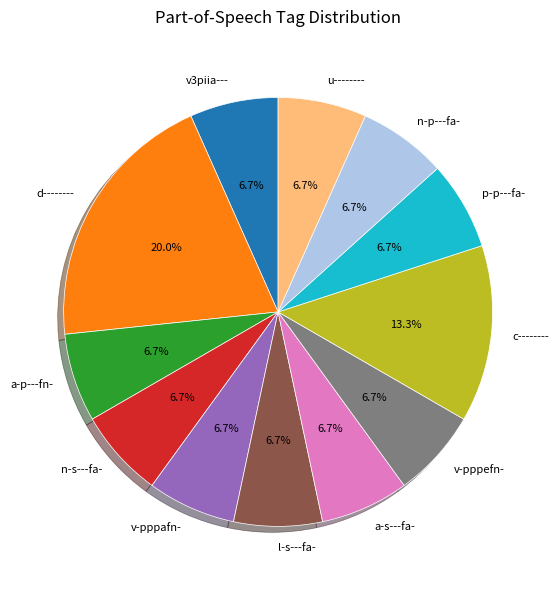

Is there a majority slice in this chart?

No